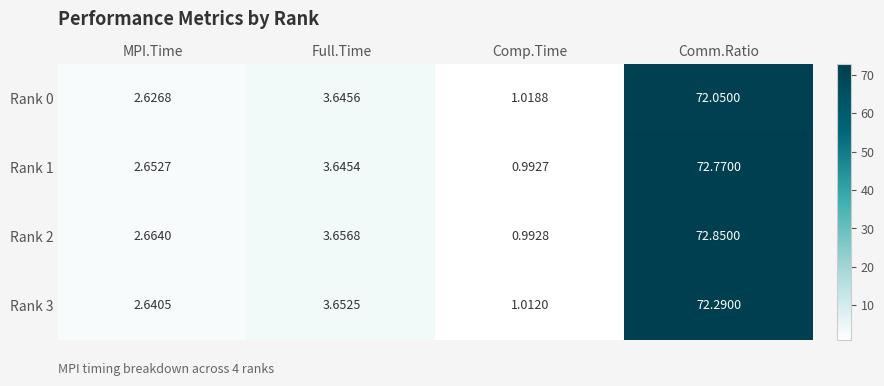

Is the value of Rank 3 at Comp.Time greater than the value of Rank 0 at MPI.Time?

No